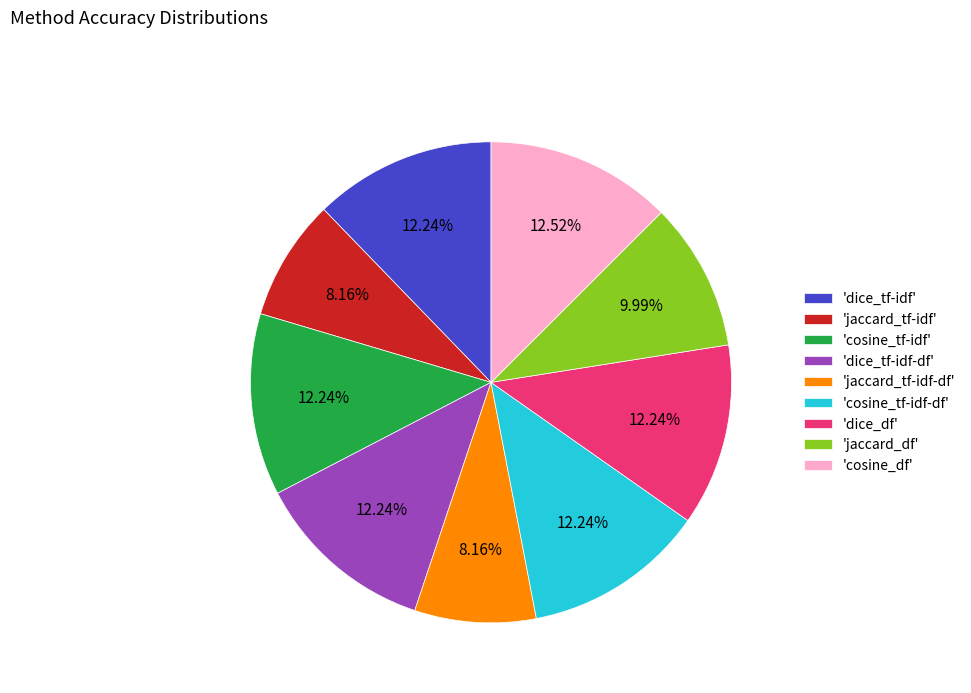

Is the sum of 'cosine_df' and 'jaccard_tf-idf-df' greater than half?

No